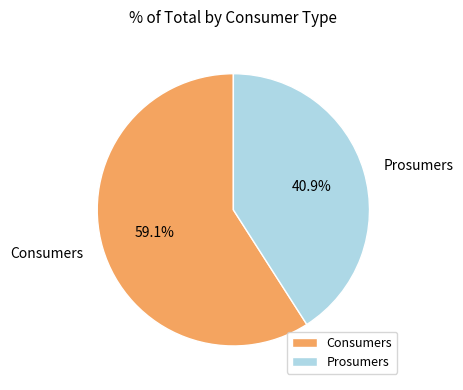

What percentage is the Prosumers slice, to the nearest percent?

41%